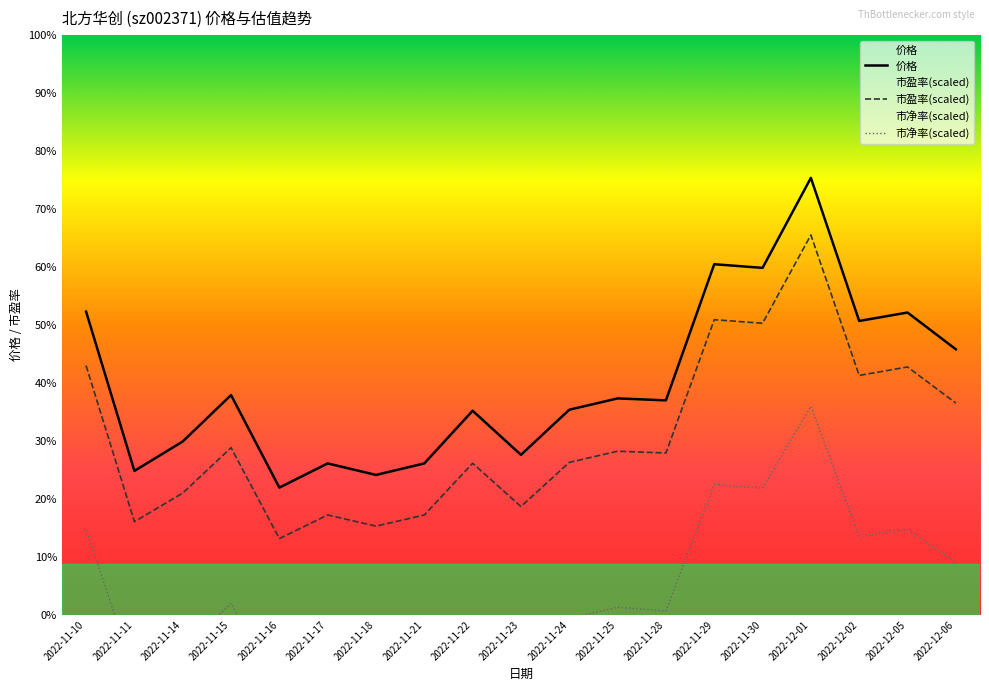

List the series in order of their peak value, highest first.

价格, 市盈率, 市净率